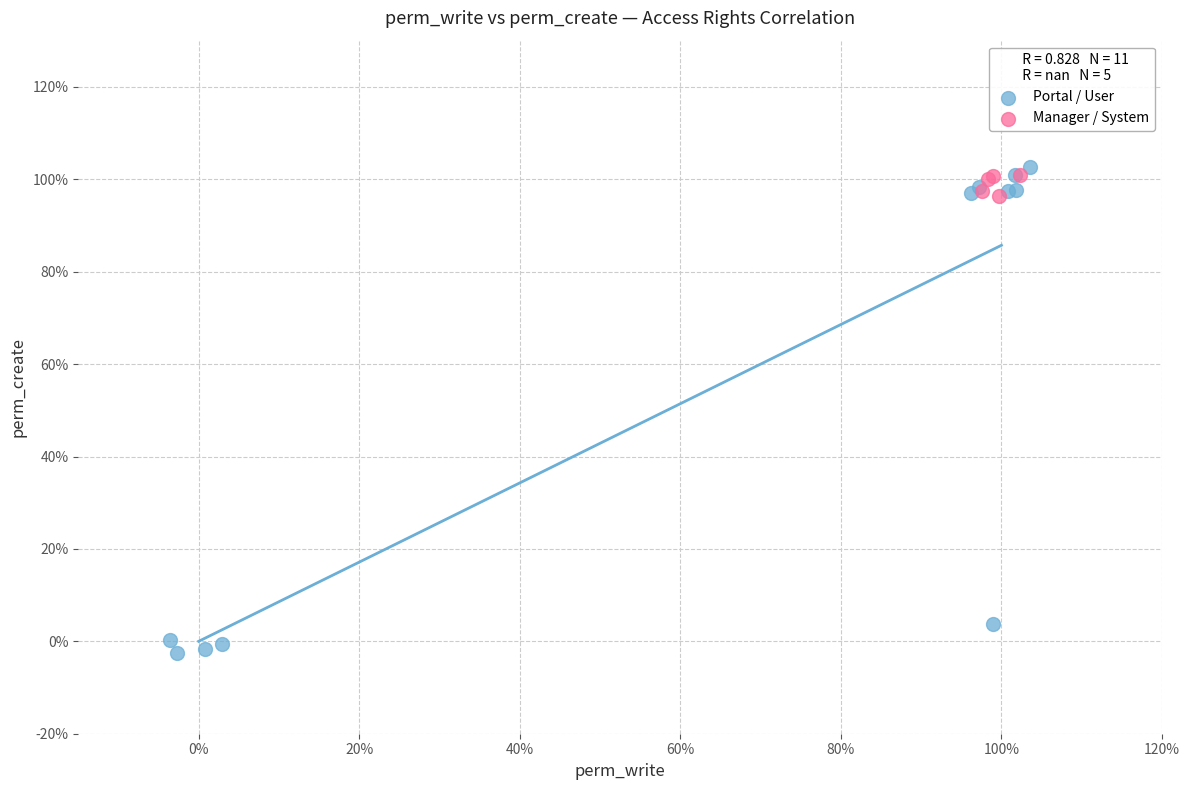

What are all the series names shown in the legend?

Portal / User, Manager / System